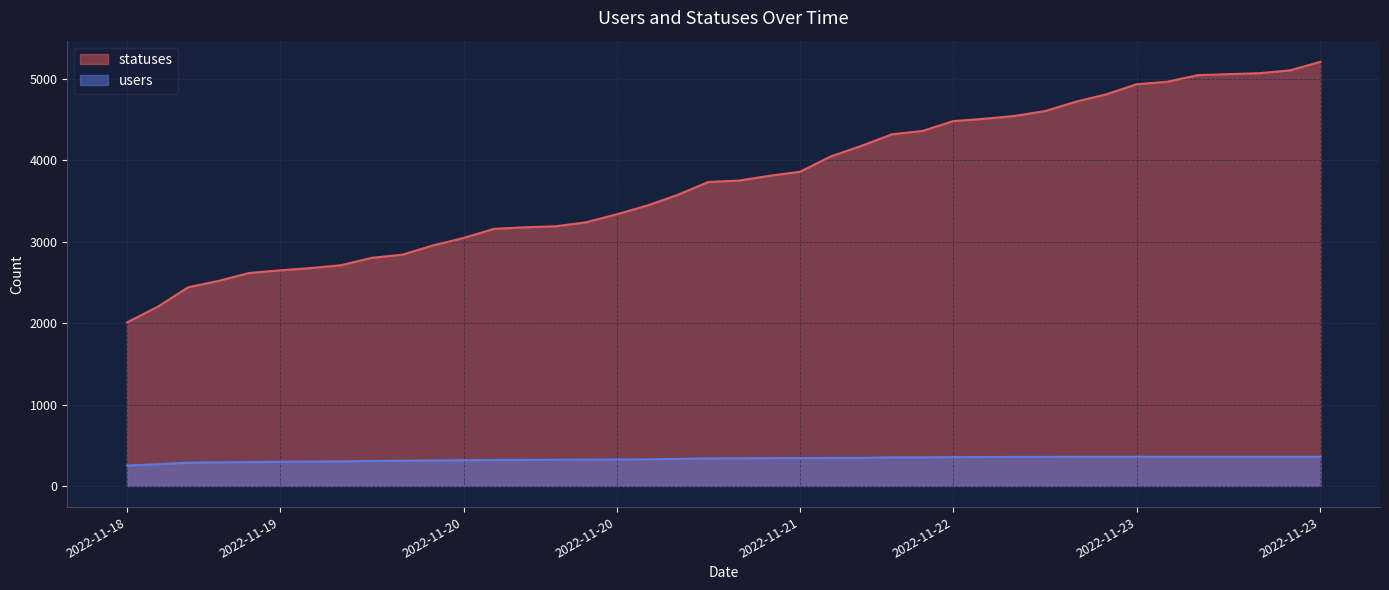

Does the chart have visible grid lines?

Yes